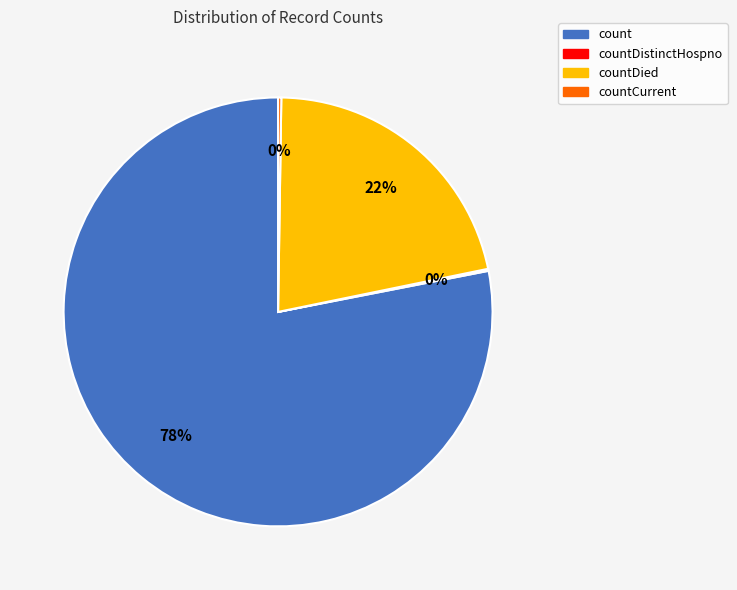

To the nearest percent, what is the average slice percentage?

25%